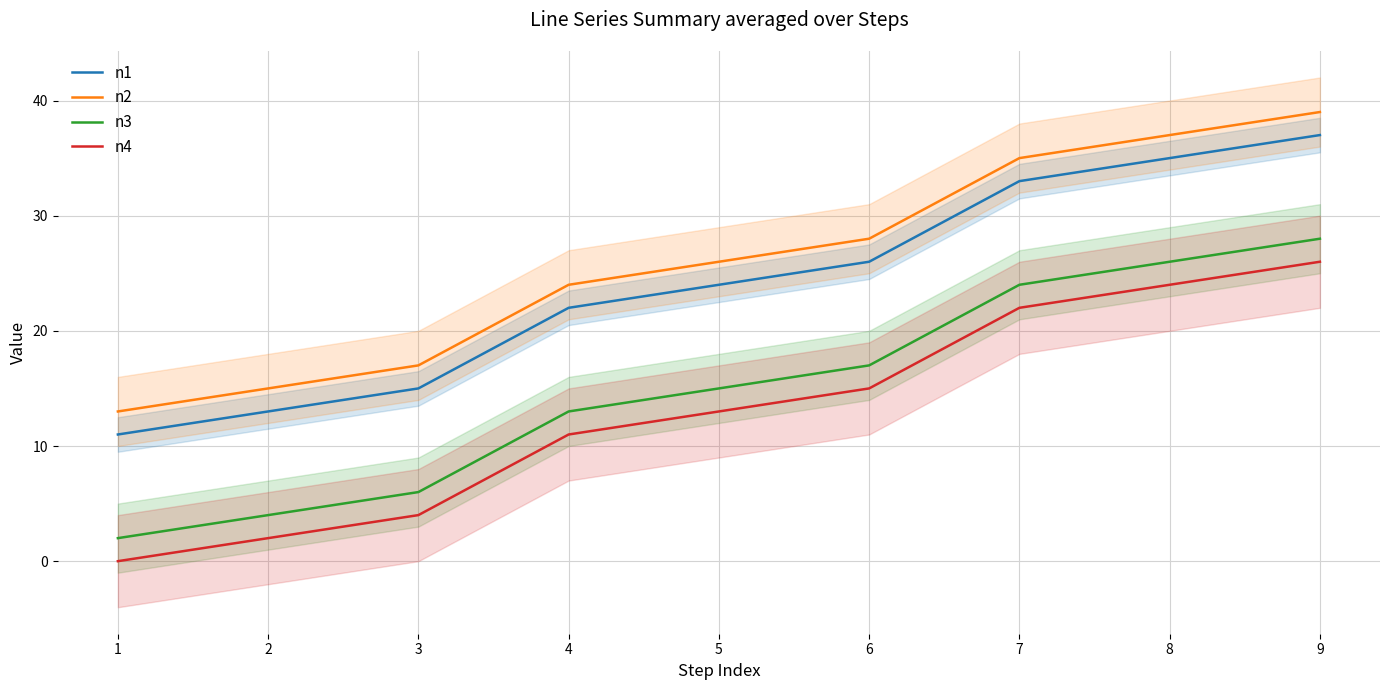

Is the value of n1 at 5 greater than the value of n2 at 5?

No